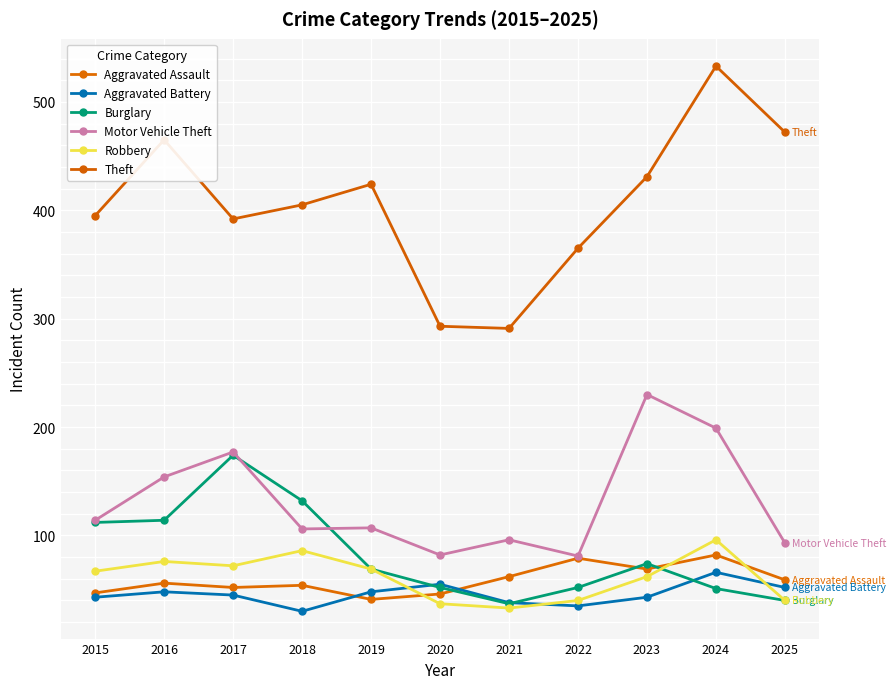

True or false: Robbery and Motor Vehicle Theft intersect in this chart.

False